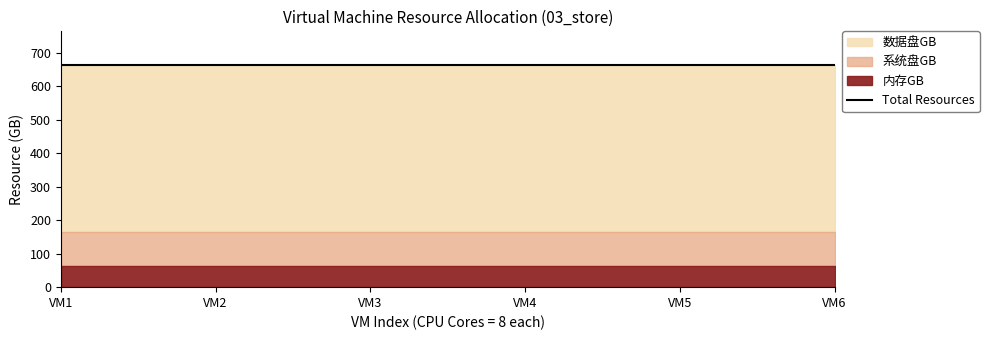

Reading left to right, transcribe all the data shown in this chart.

内存GB: 64	64	64	64	64	64
系统盘GB: 100	100	100	100	100	100
数据盘GB: 500	500	500	500	500	500